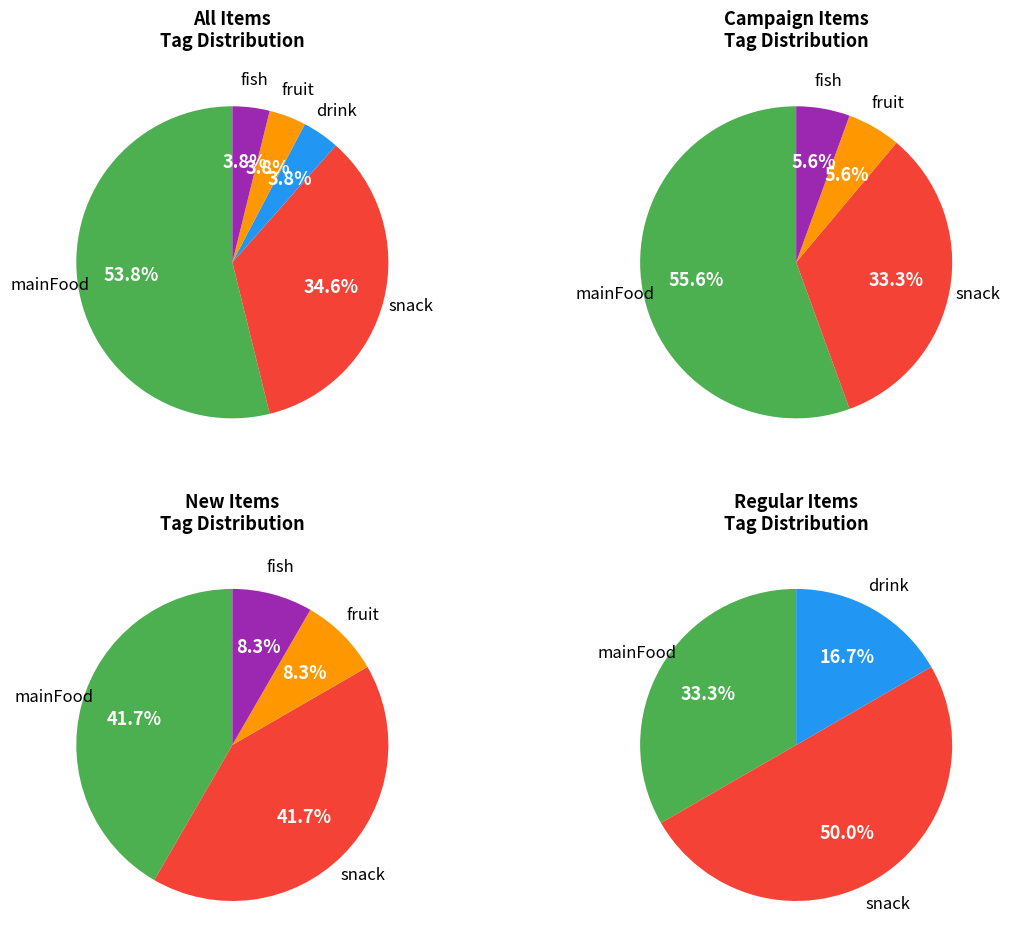

To the nearest percent, what is the difference between the mainFood and drink slice percentages?

50%